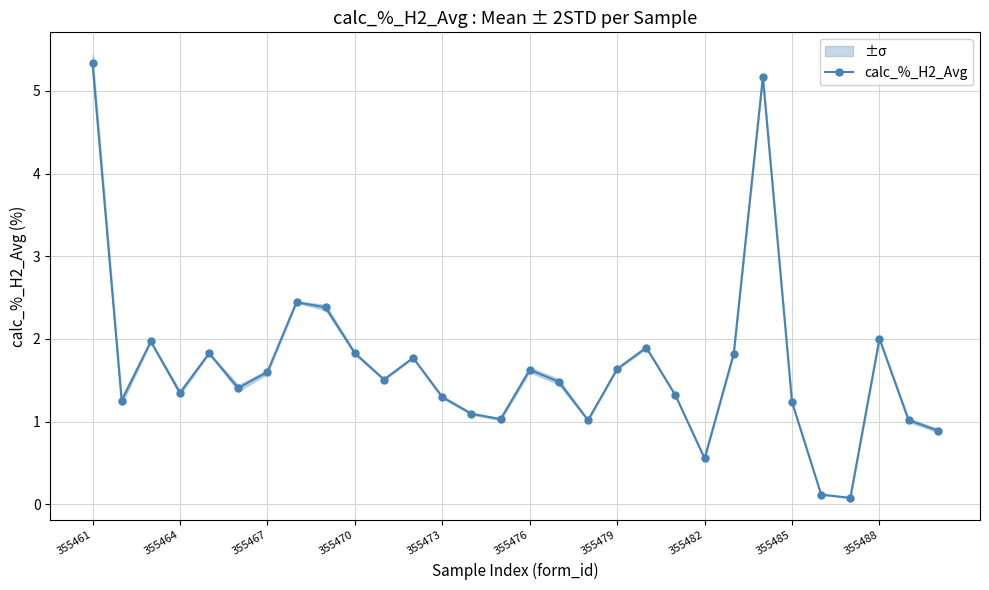

True or false: the data has more than 0 interior local peaks.

True